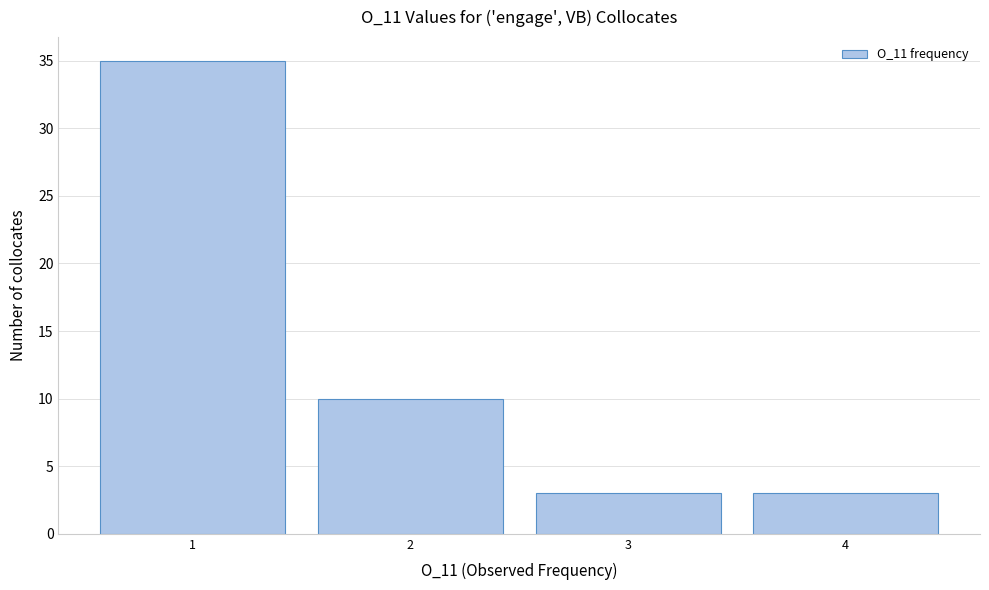

How tall is the bar that spans 3.5 to 4.5 on the x-axis? The values are not printed on the chart, so give them approximately, as read against the axis.

3